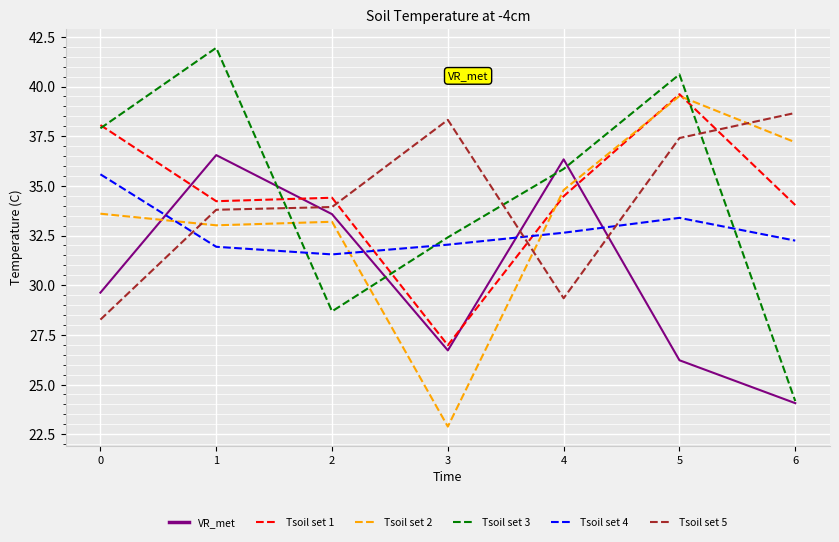

The Tsoil set 2 series shows 16.3 at 4. True or false?

False